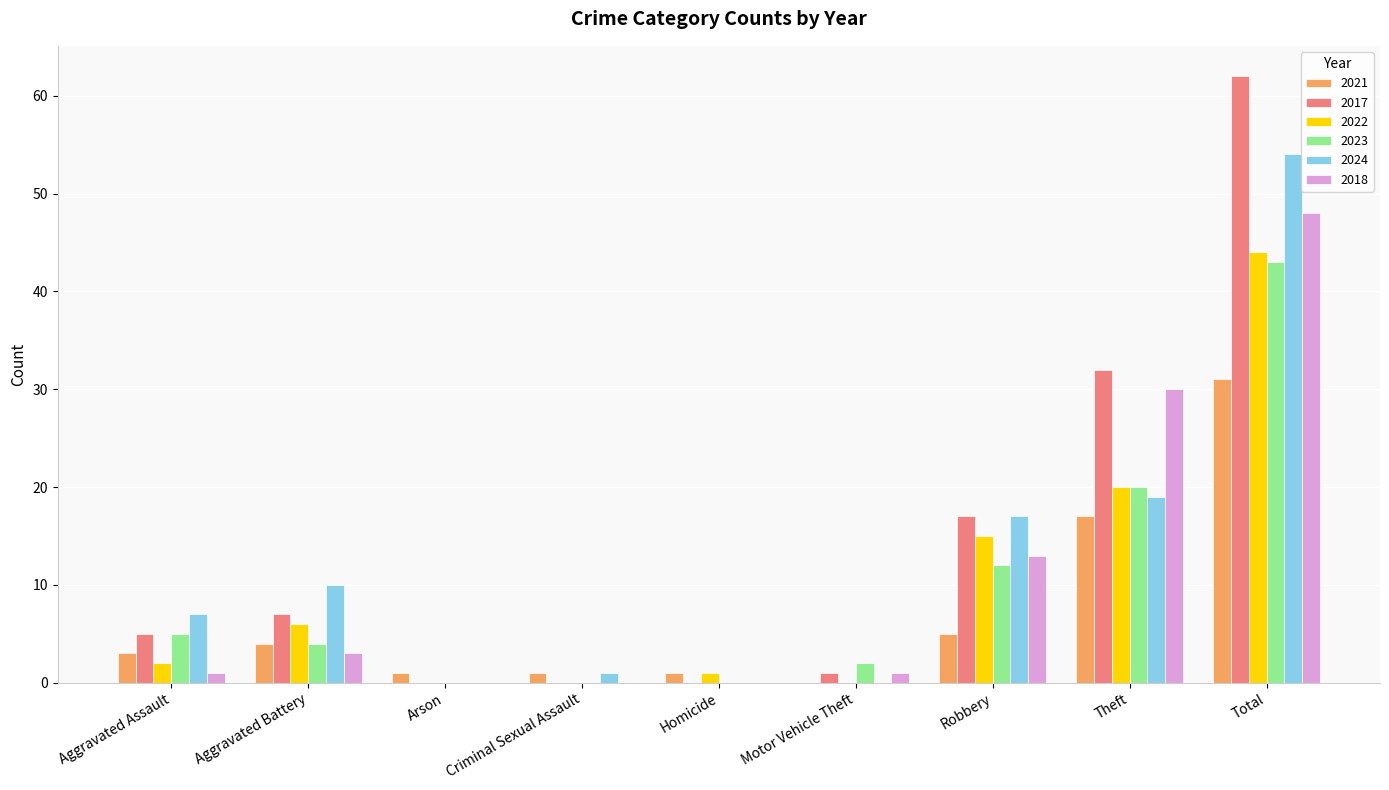

The value of 2018 at Robbery is 13. True or false?

True